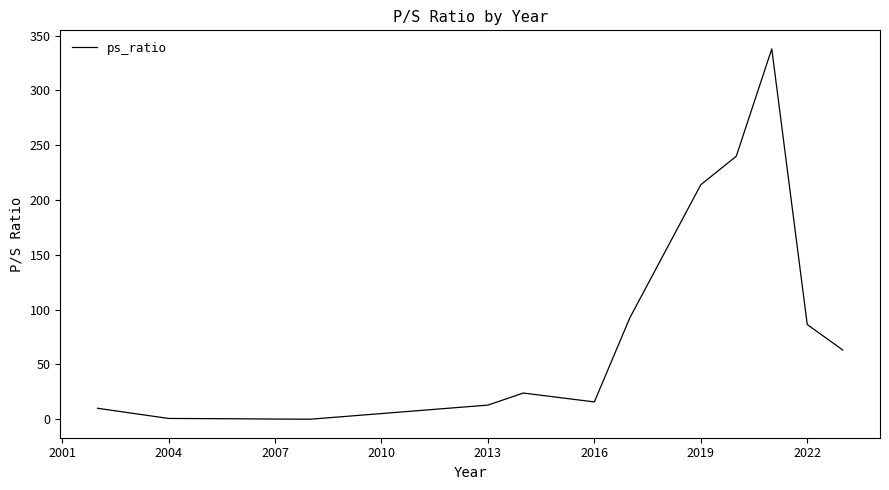

What is the difference between the maximum and minimum values?

338.0